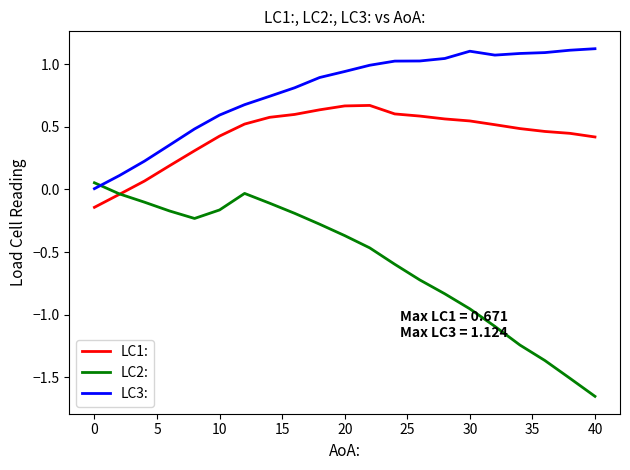

Rank the series by their average value, from lowest to highest.

LC2:, LC1:, LC3: